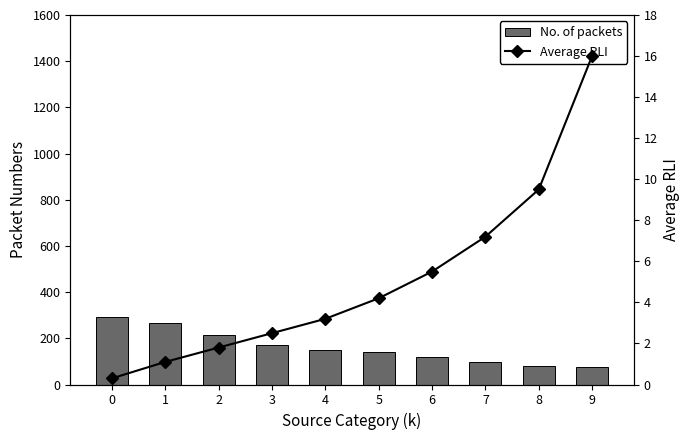

Where is No. of packets nearest to the value 183?

3